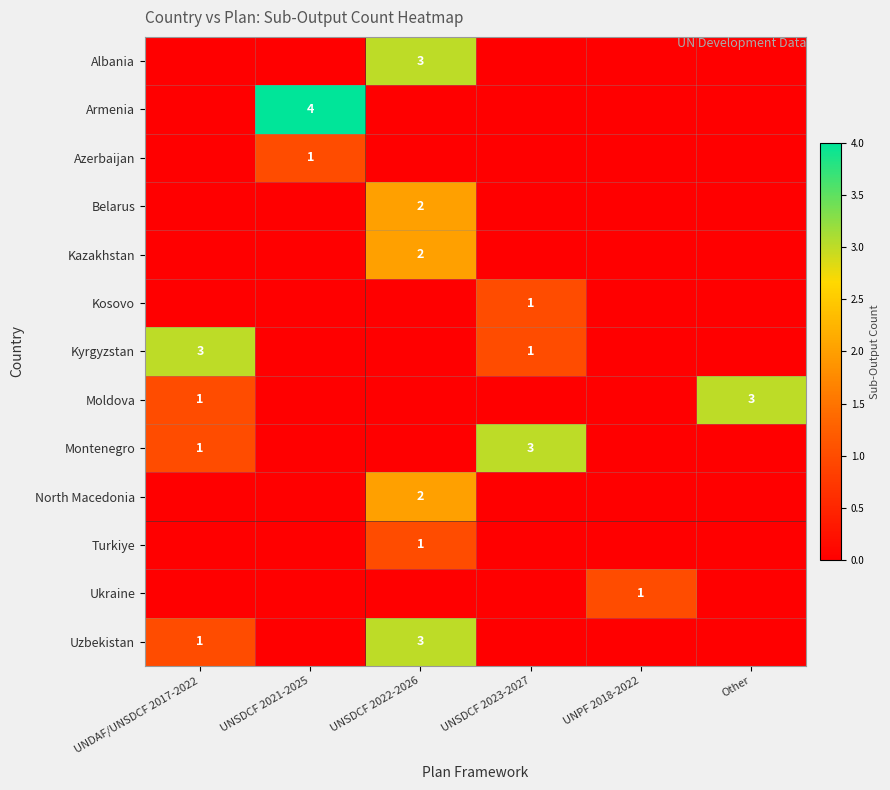

Is the value of Armenia at UNSDCF 2021-2025 greater than the value of Azerbaijan at UNSDCF 2021-2025?

Yes